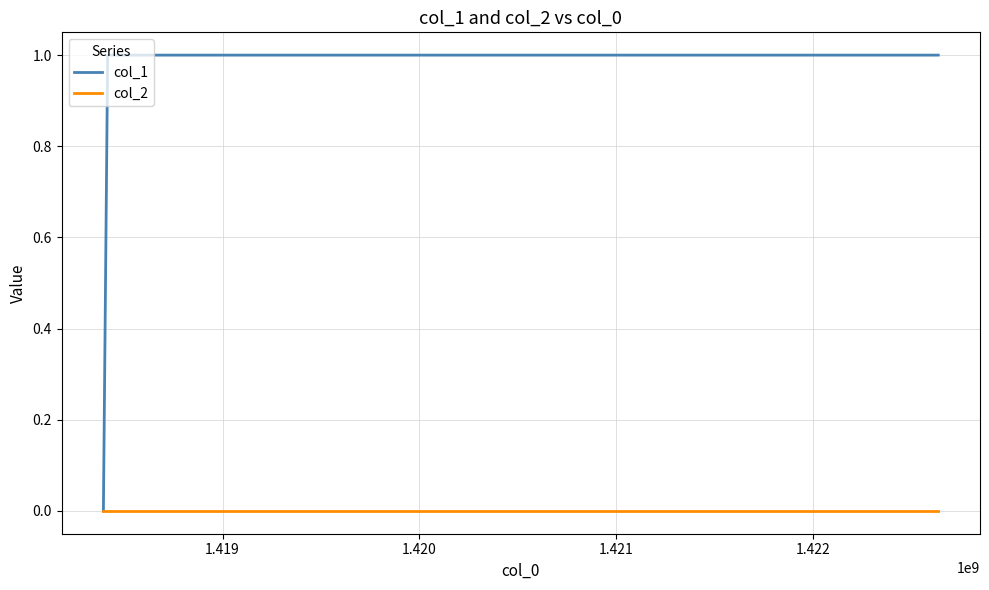

True or false: col_2 has more than 2 points higher than both neighbors.

False